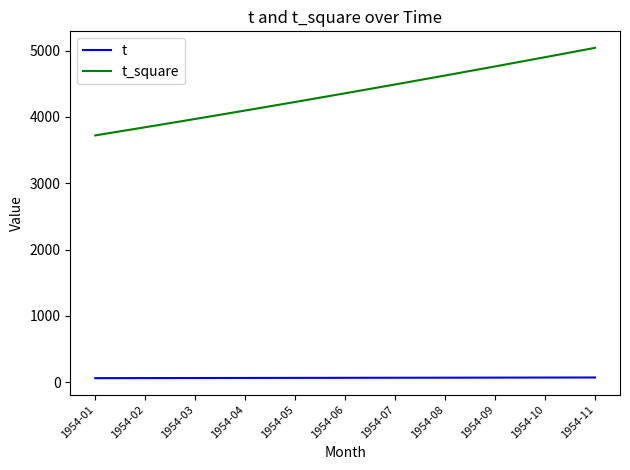

Which series has the largest total across all categories?

t_square